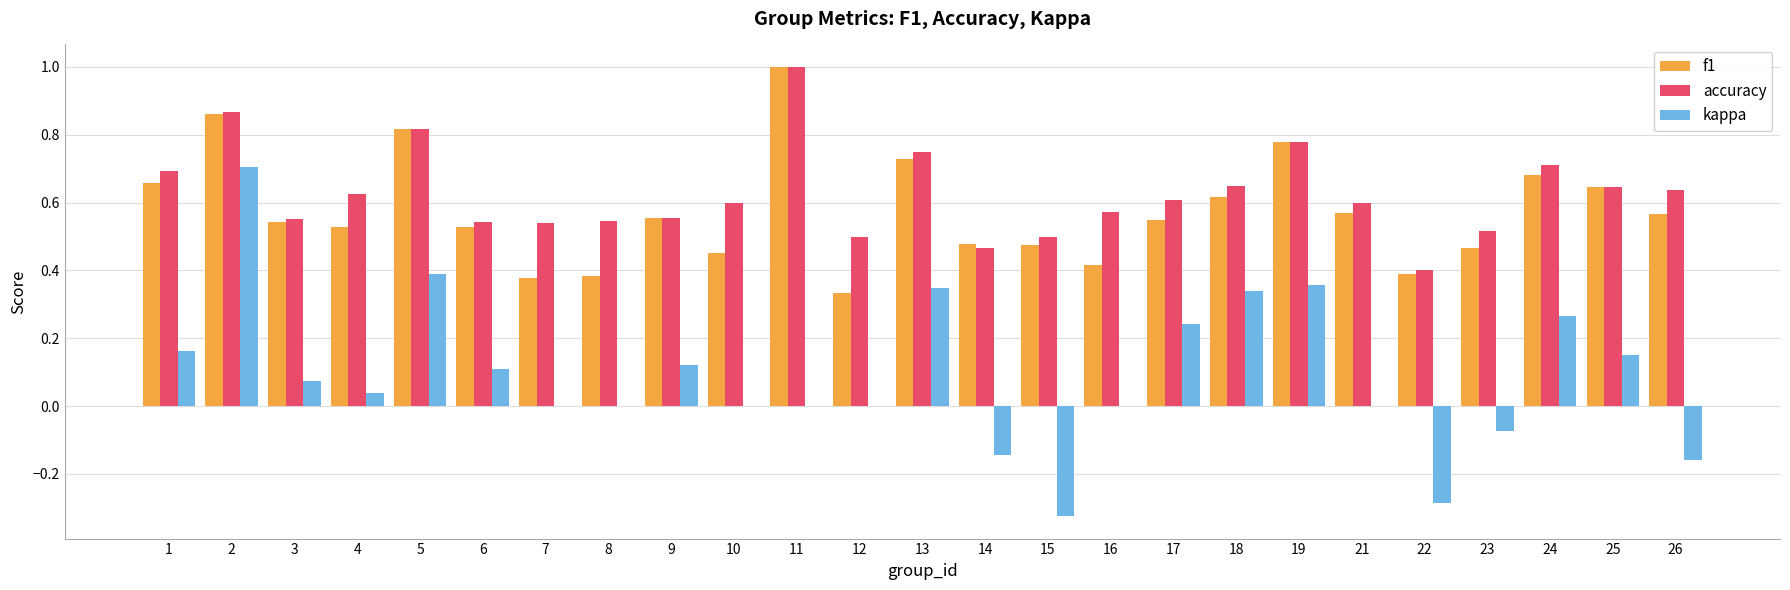

How many groups of bars are there?

25